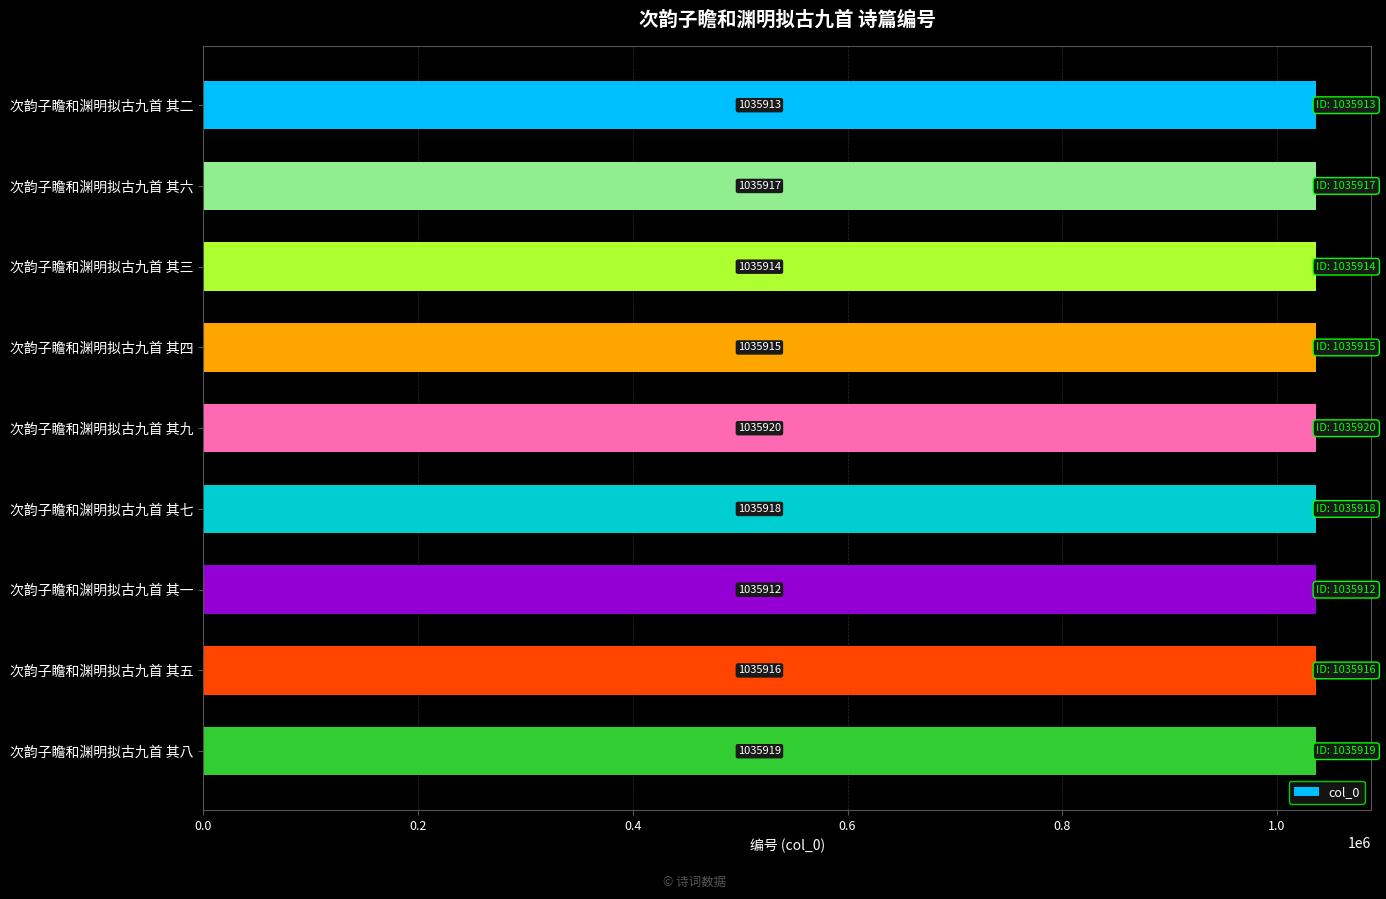

What position from the bottom is 次韵子瞻和渊明拟古九首 其九?

5